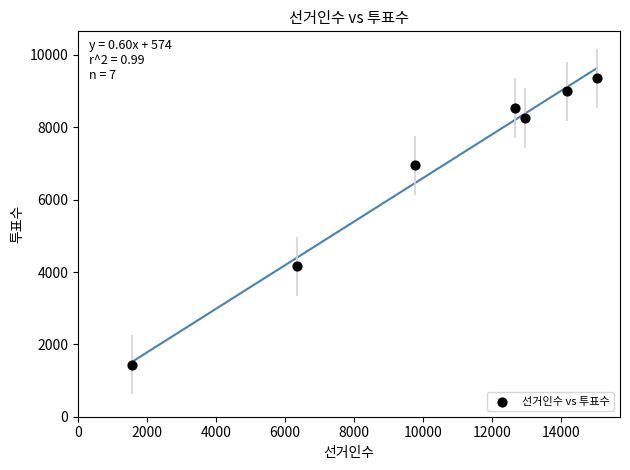

What is the range of X values (max minus min)?

13456